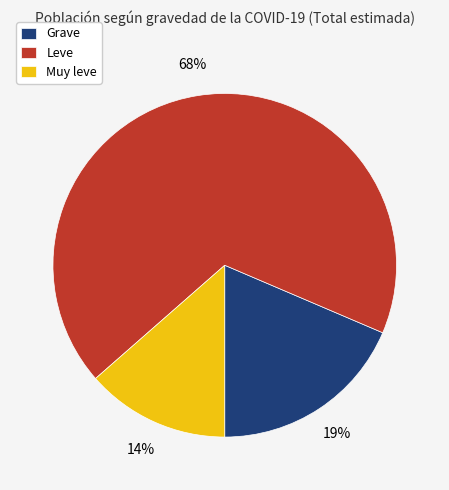

To the nearest percent, what is the average slice percentage?

33%